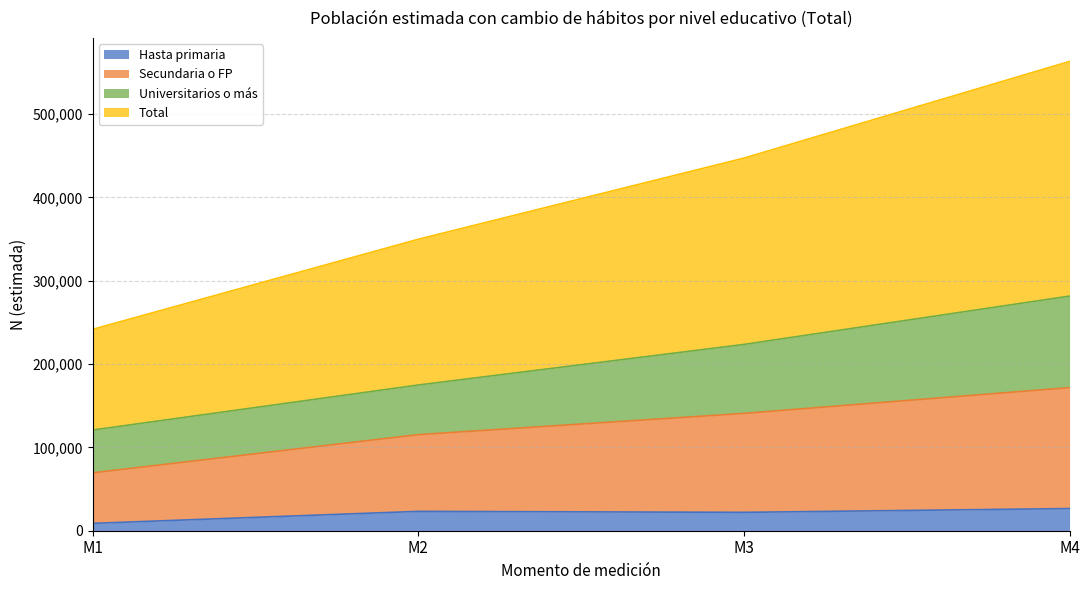

What is the highest value of the Hasta primaria series?

26590